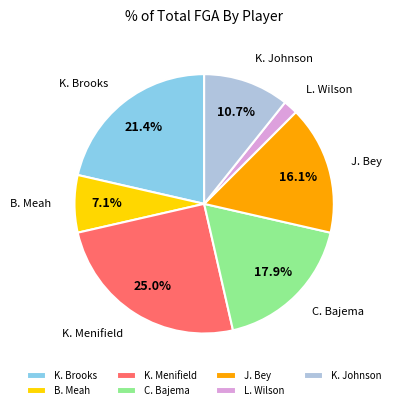

Which slice is the smallest?

L. Wilson